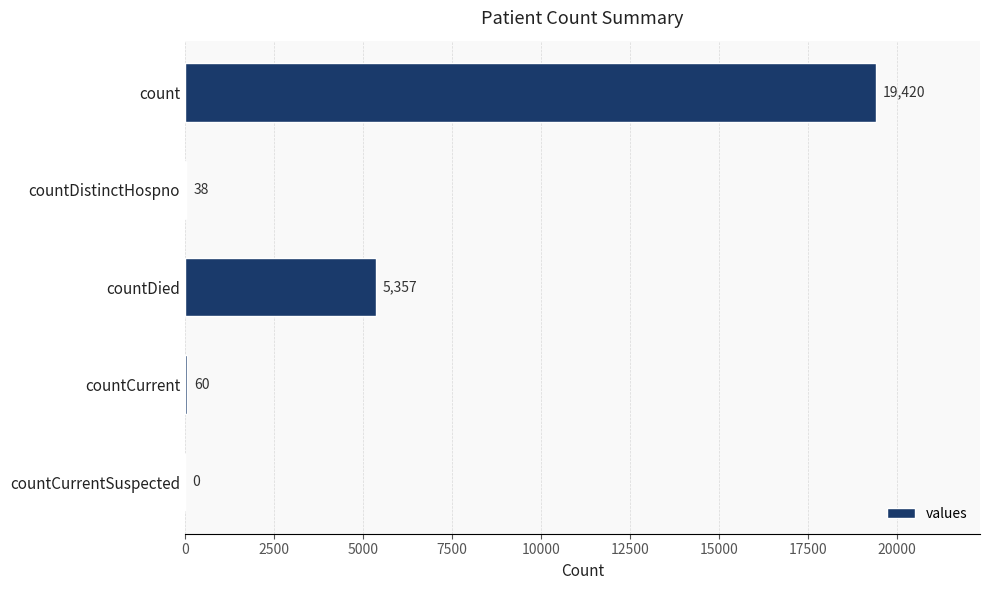

At which label is the value closest to 9710?

countDied